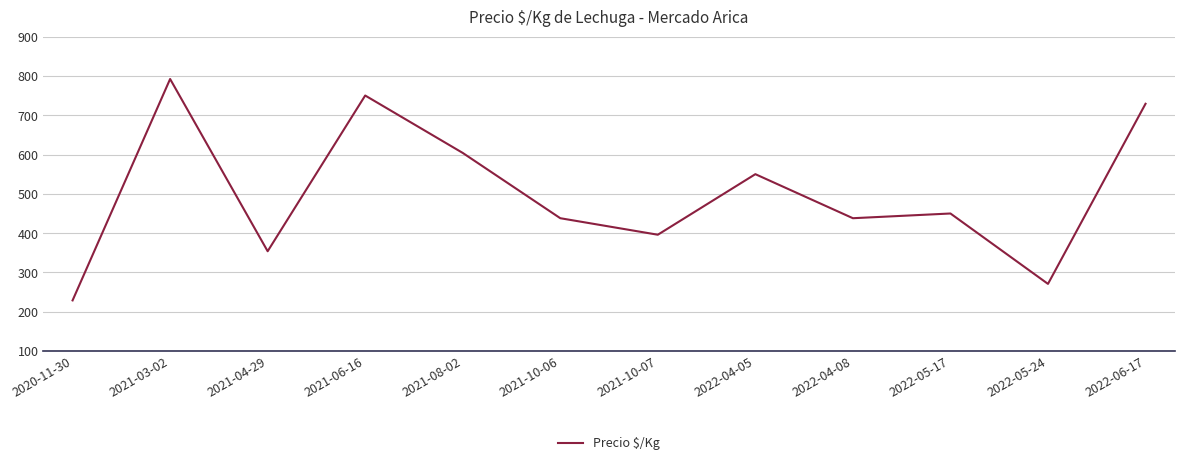

Reading right to left, what are all the values shown in this chart?

729	271	450	438	550	396	438	604	750	354	792	229